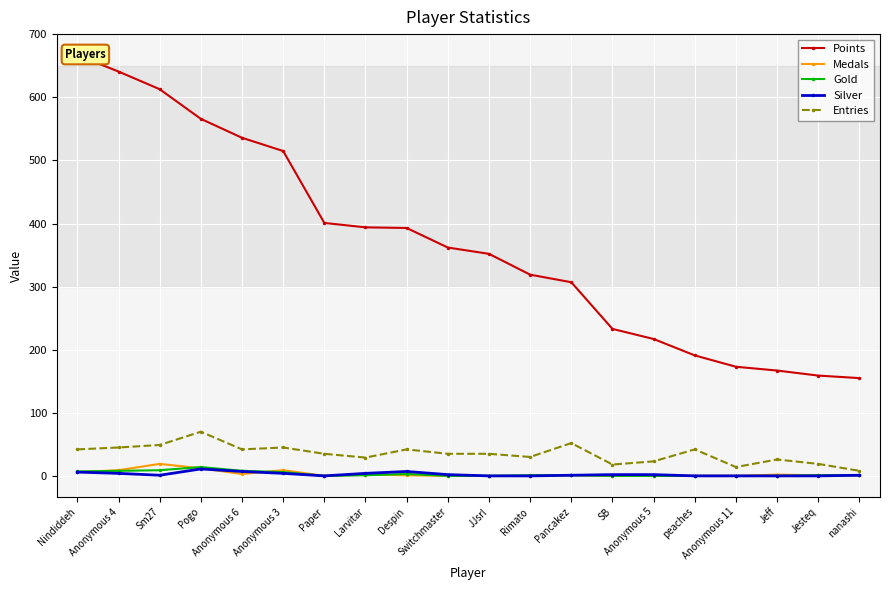

Where is Entries nearest to the value 39?

Nindiddeh